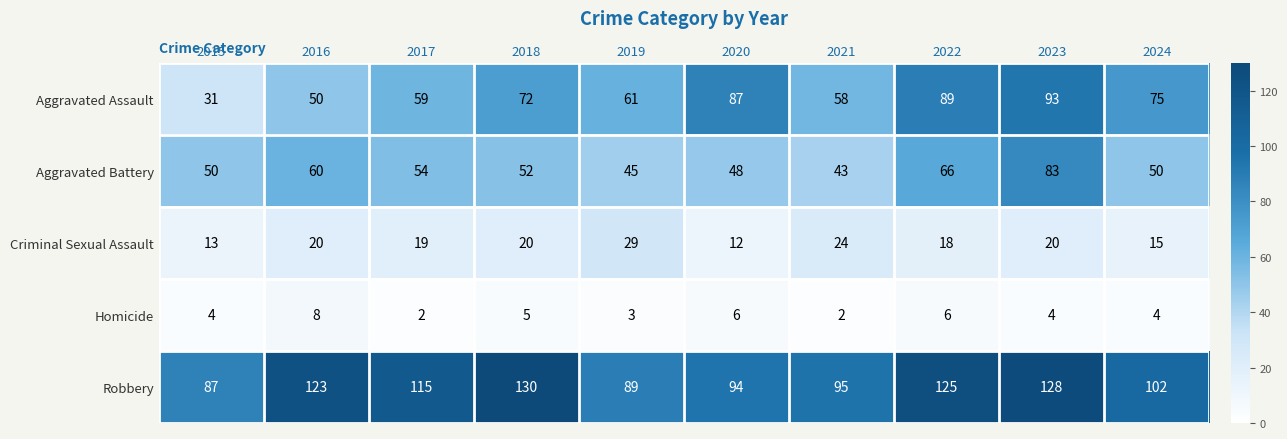

At 2022, list the series in order from smallest to largest.

Homicide, Criminal Sexual Assault, Aggravated Battery, Aggravated Assault, Robbery